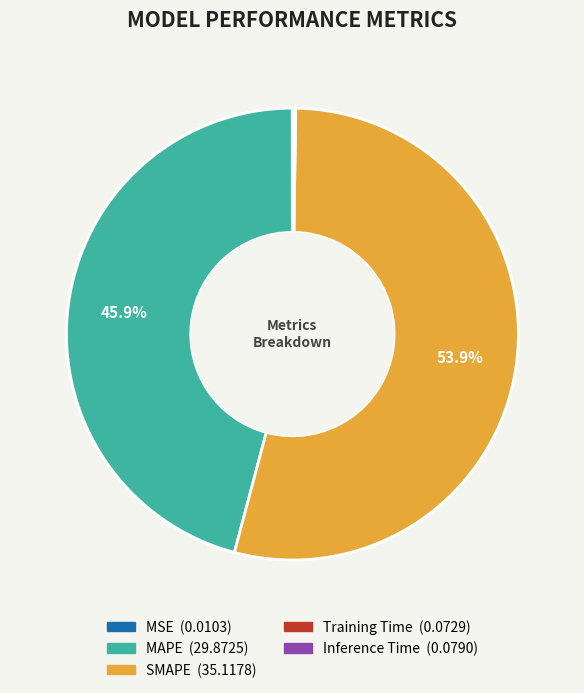

Does SMAPE represent more than half of the total?

Yes